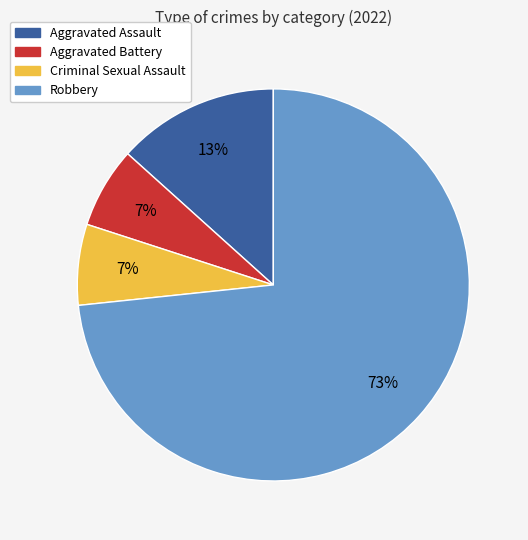

Between Criminal Sexual Assault and Robbery, which is larger?

Robbery